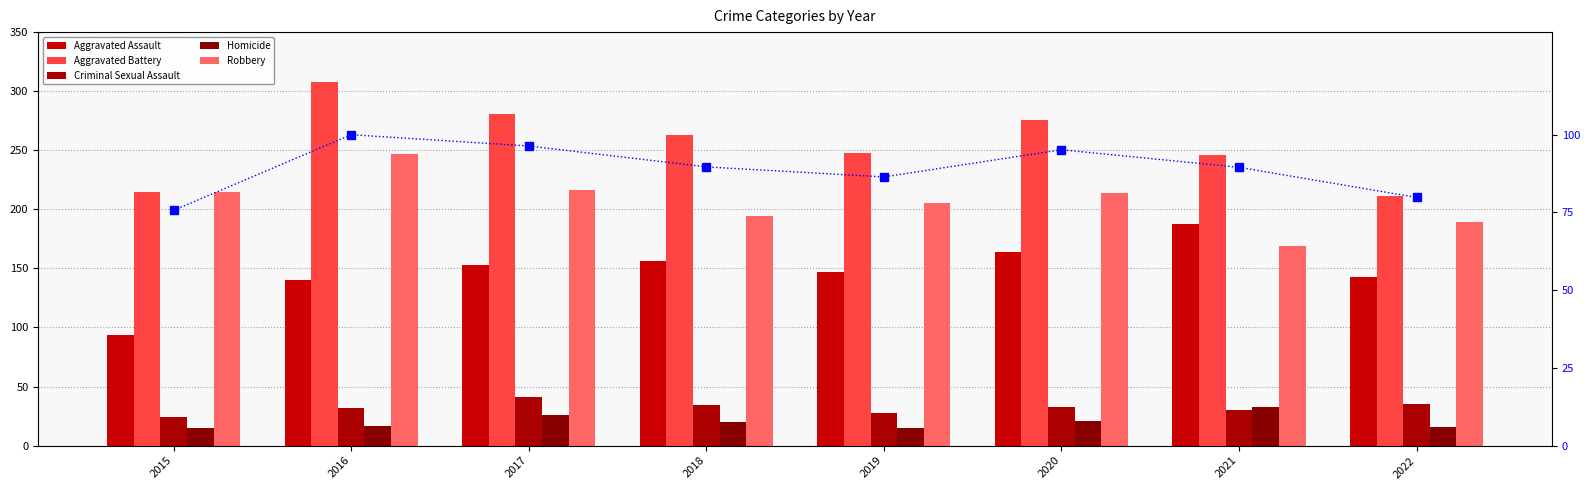

Reading left to right, extract all data points from this chart.

Aggravated Assault: 94.0	140.0	153.0	156.0	147.0	164.0	188.0	143.0
Aggravated Battery: 215.0	308.0	281.0	263.0	248.0	276.0	246.0	211.0
Criminal Sexual Assault: 24.0	32.0	41.0	34.0	28.0	33.0	30.0	35.0
Homicide: 15.0	17.0	26.0	20.0	15.0	21.0	33.0	16.0
Robbery: 215.0	247.0	216.0	194.0	205.0	214.0	169.0	189.0
percentile rank within sample: 75.7	100.0	96.4	89.7	86.4	95.2	89.5	79.8